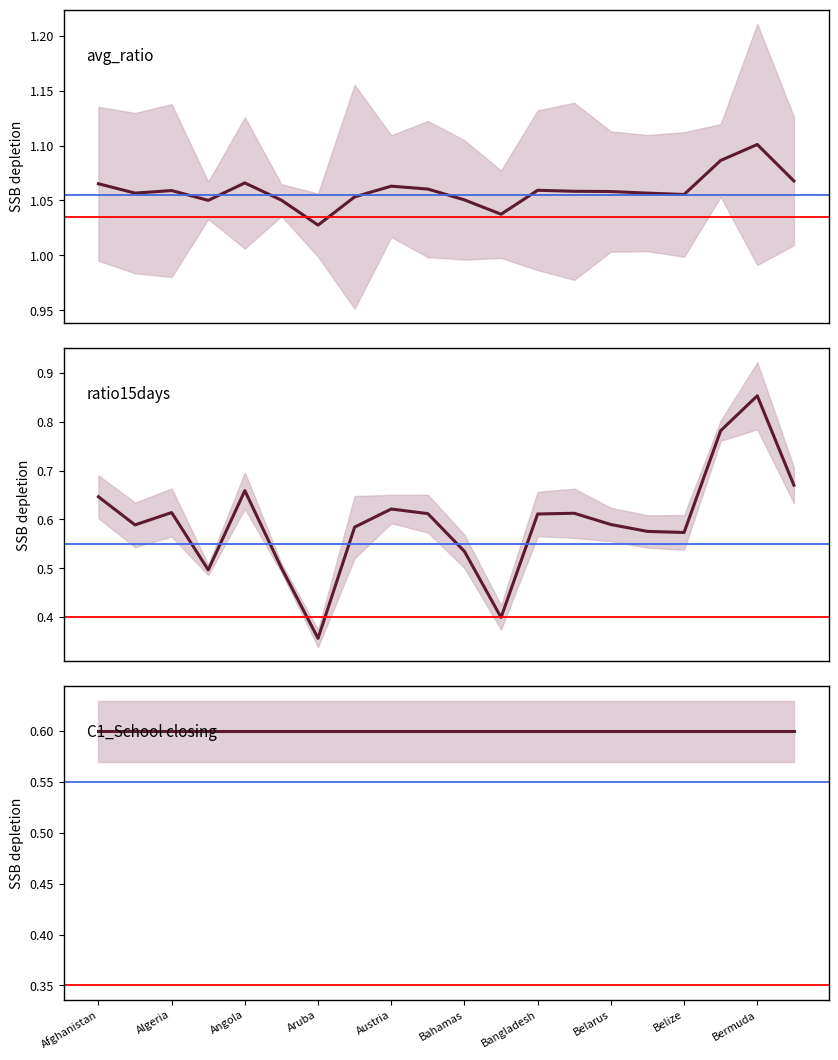

Does the chart display data point markers on the line(s)?

No